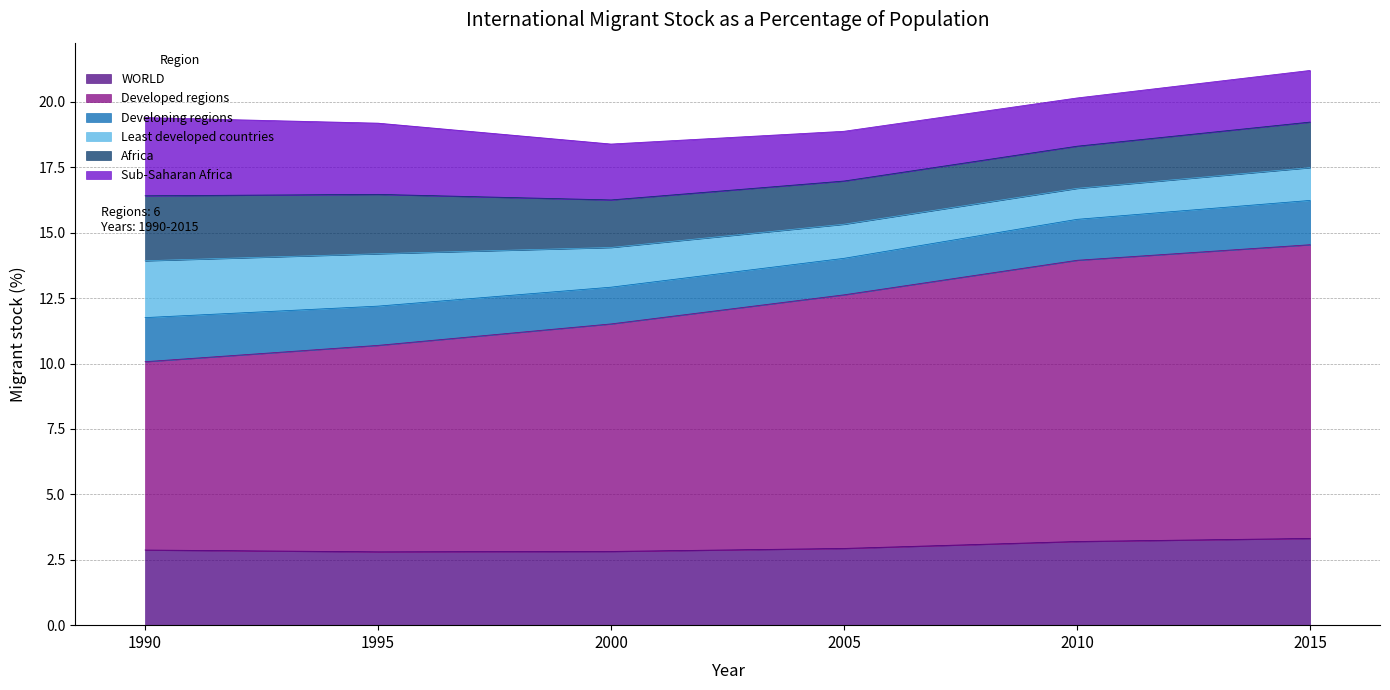

What is the maximum value for Developed regions?

11.2